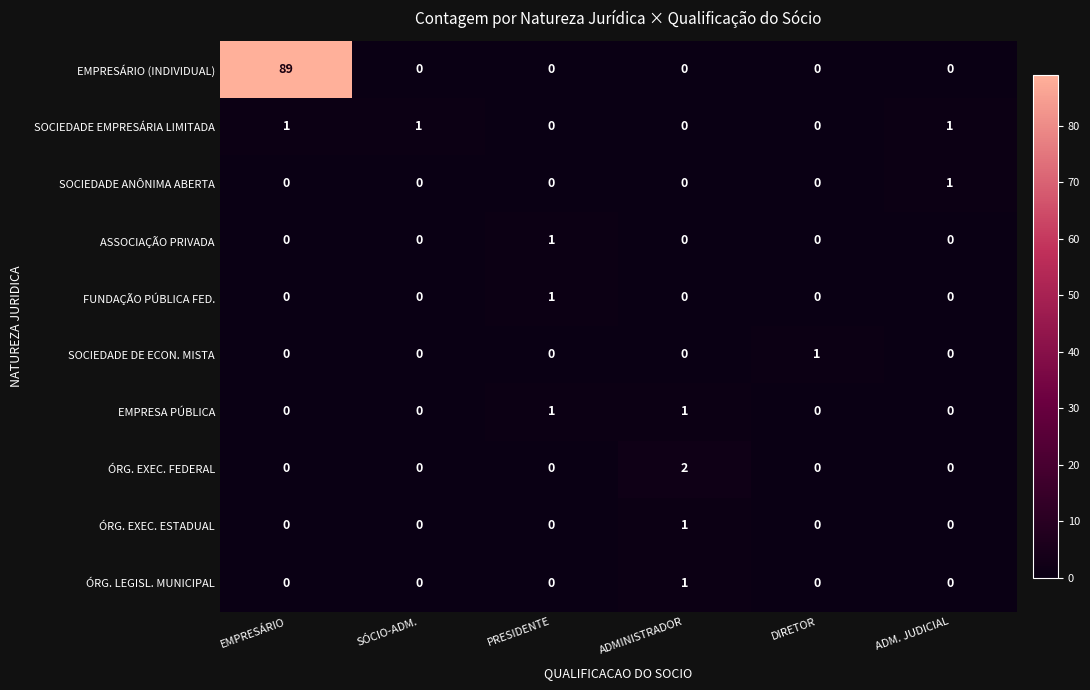

Is it true that EMPRESA PÚBLICA equals 2 at PRESIDENTE?

False